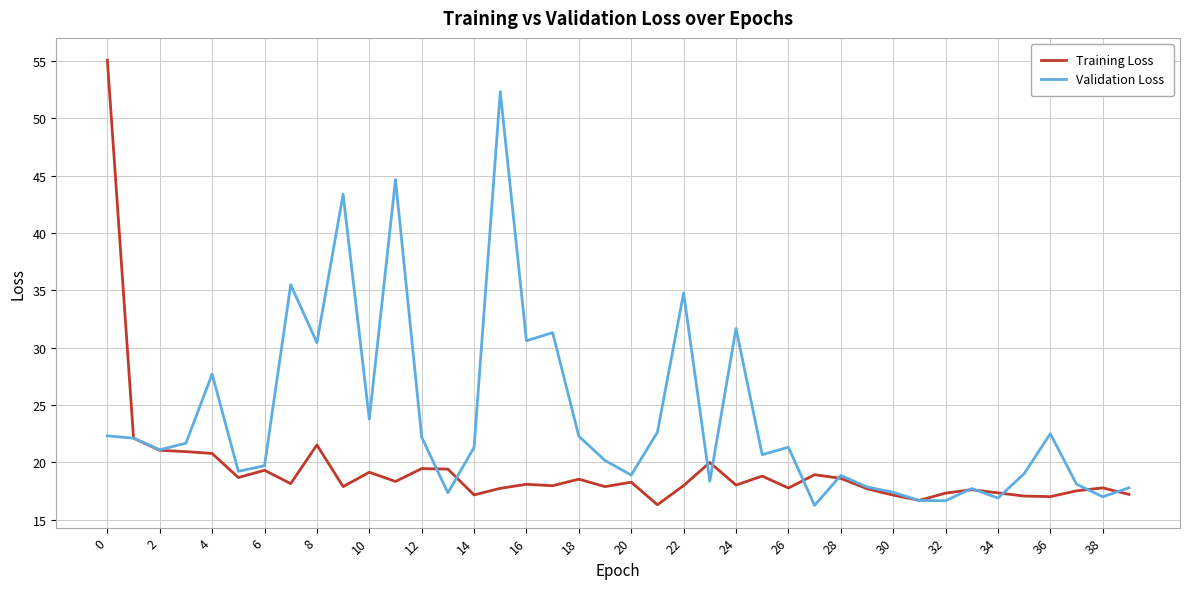

How many categories are shown in the chart?

40